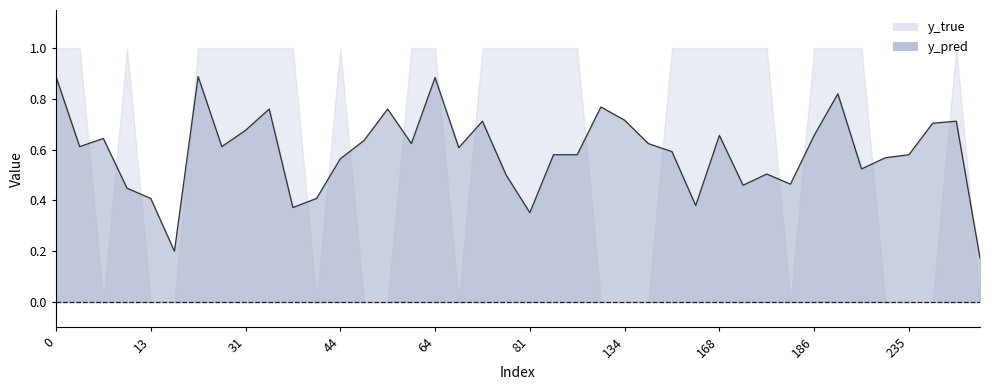

The value at 76 is 0.5. True or false?

True